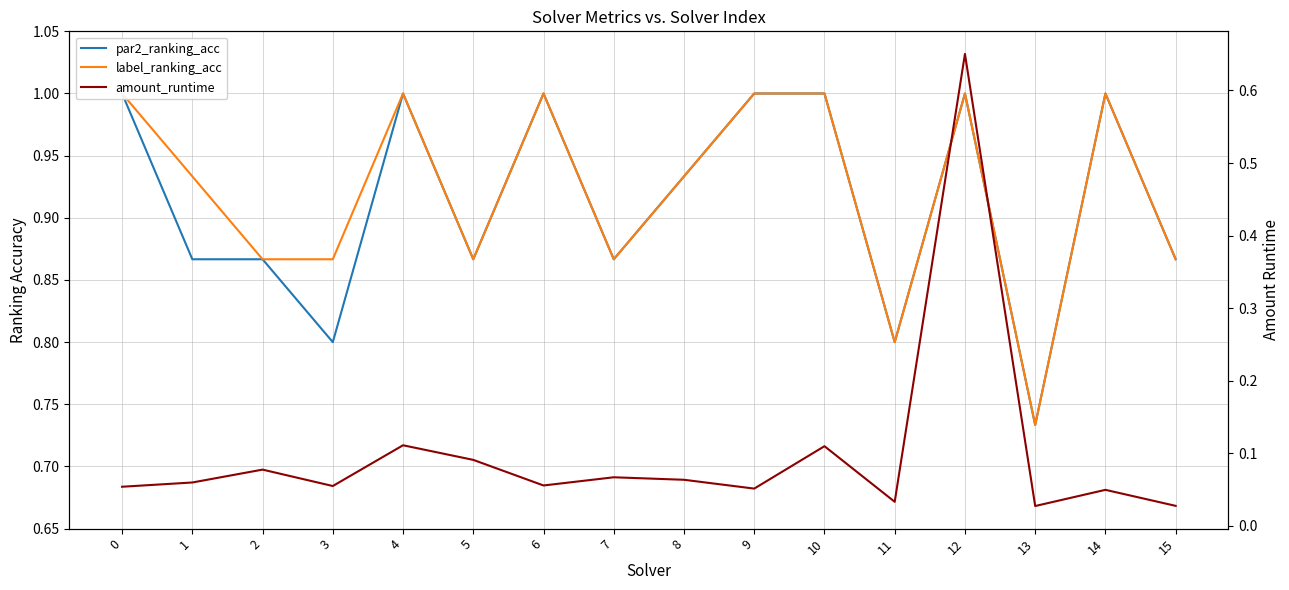

Is the value of label_ranking_acc at 5 greater than the value of par2_ranking_acc at 14?

No